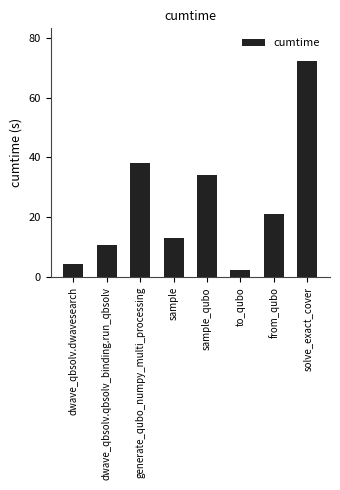

The value at dwave_qbsolv.dwavesearch is 1.3. True or false?

False